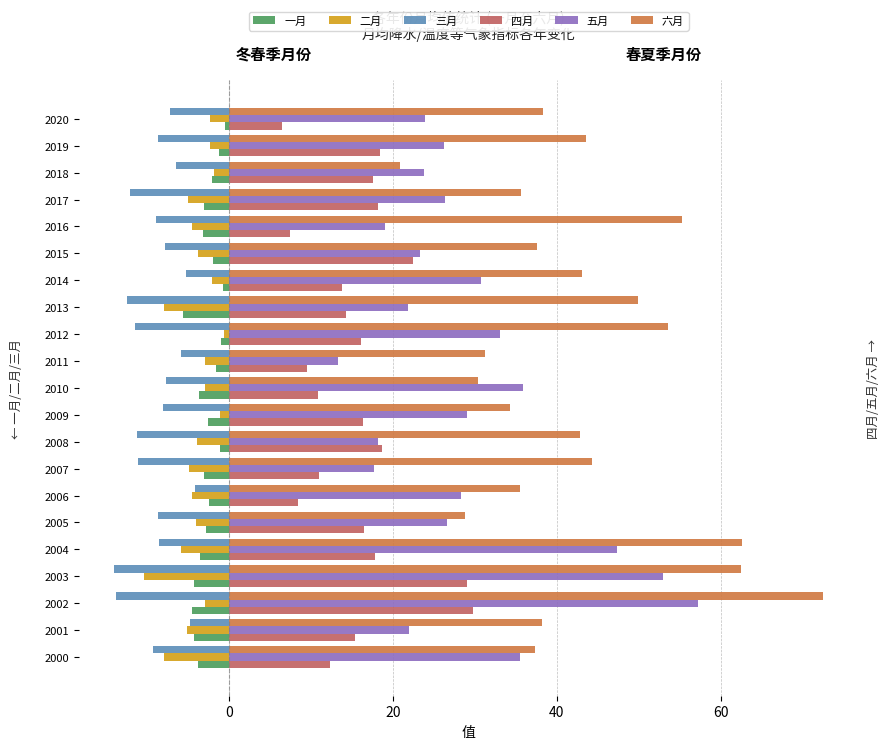

What is the approximate value of 六月 at 2001?

38.2